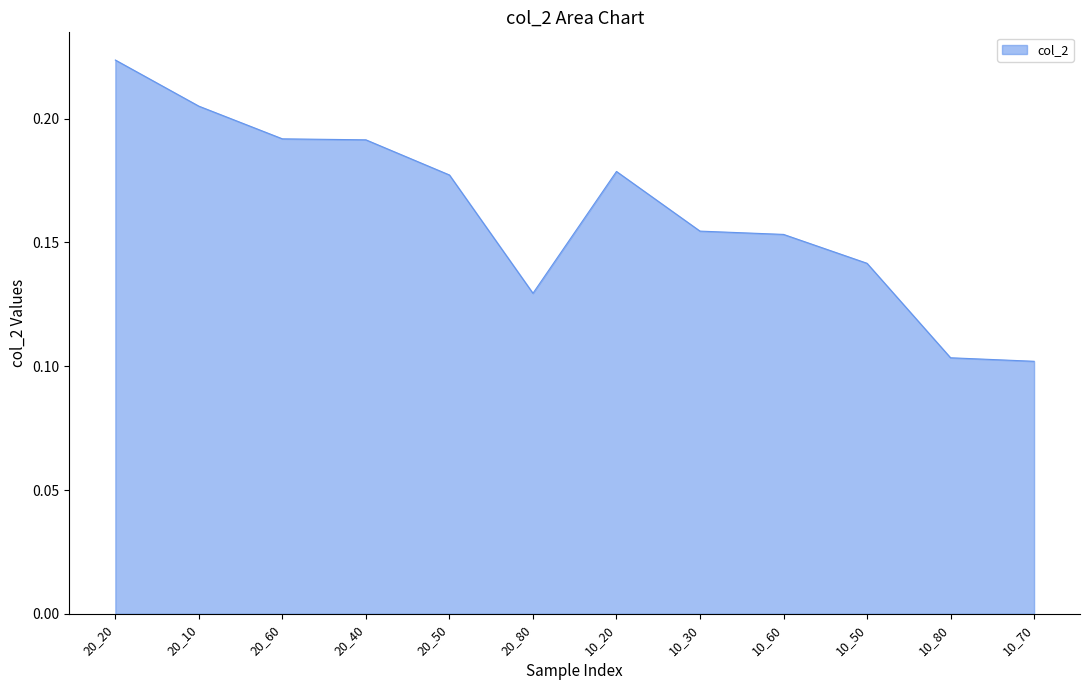

What position from the left is 20_40?

4